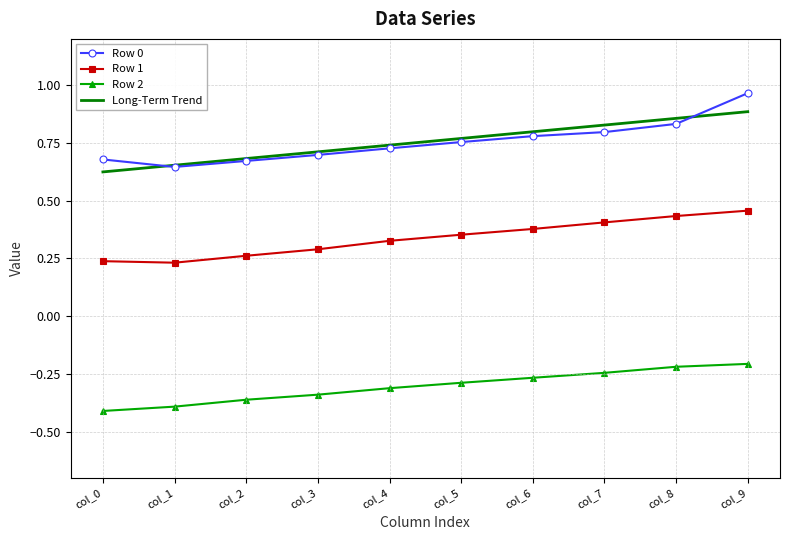

What is the difference between the highest and lowest values at col_8?

1.1